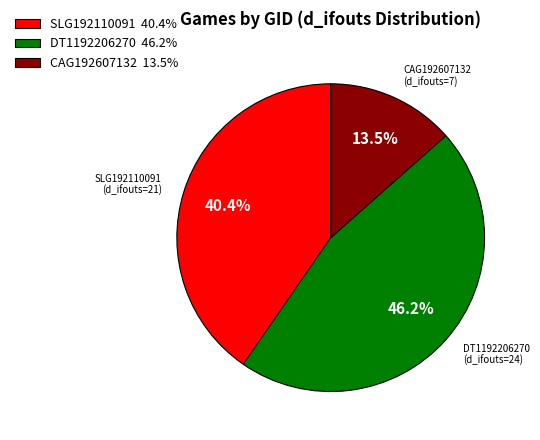

To the nearest percent, what is the difference between the largest and smallest slice percentages?

33%